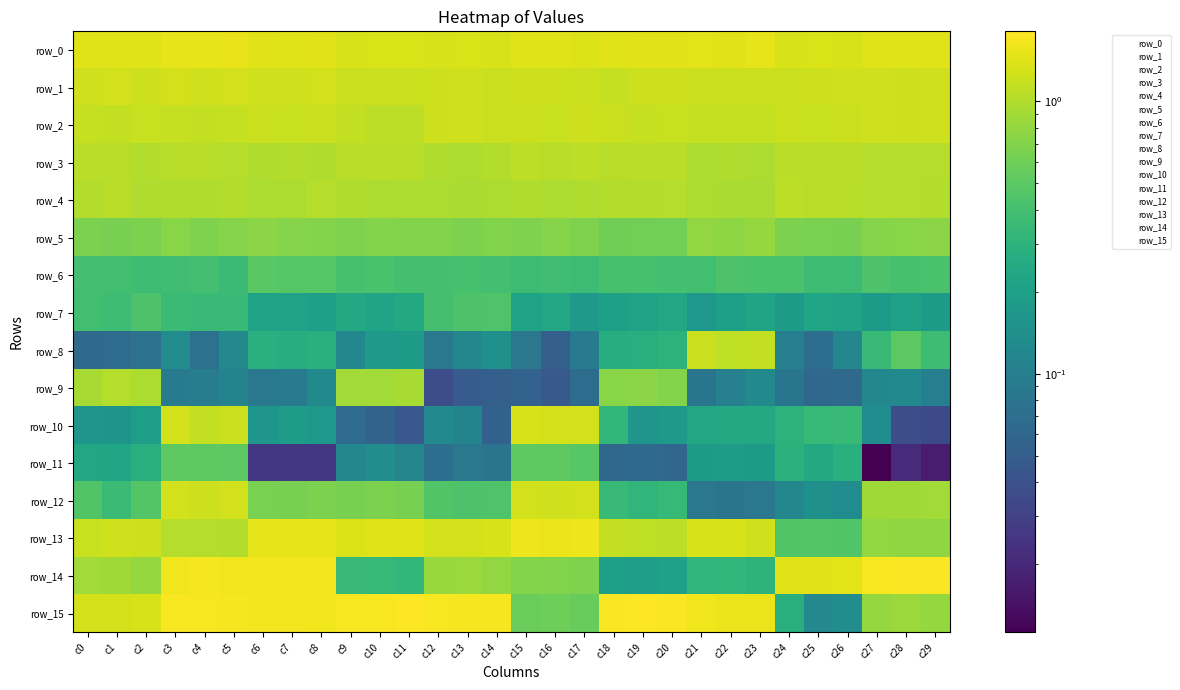

What is the spread (max minus min) of values at c17?

1.5